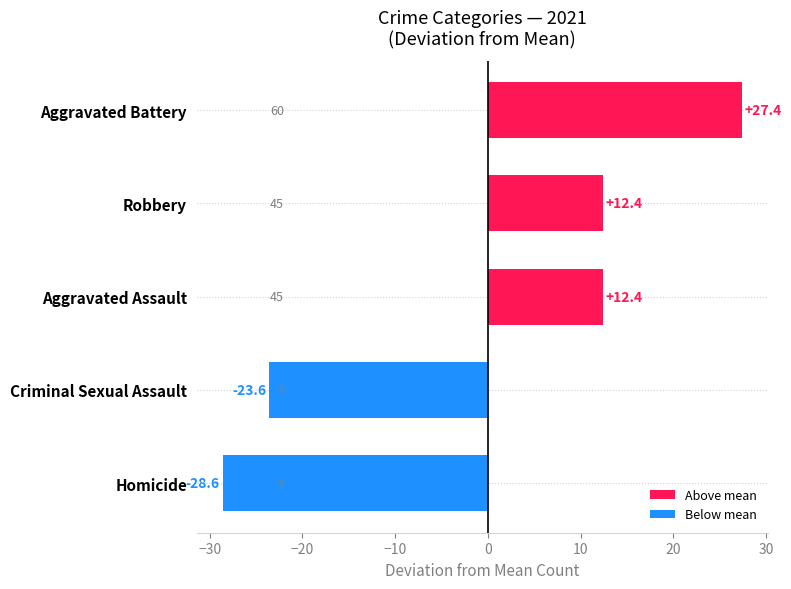

Does the chart contain any negative values?

Yes